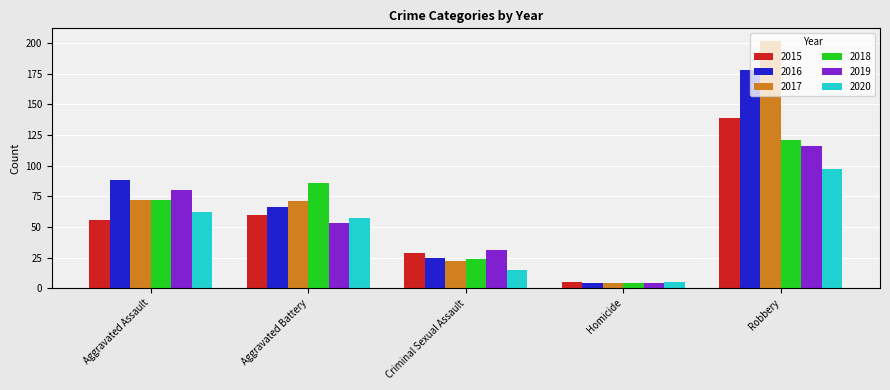

Is the value of 2018 at Criminal Sexual Assault greater than the value of 2015 at Robbery?

No